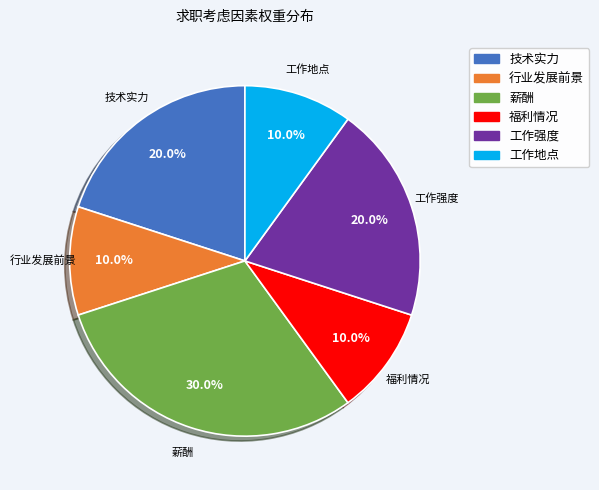

Does 薪酬 represent more than half of the total?

No